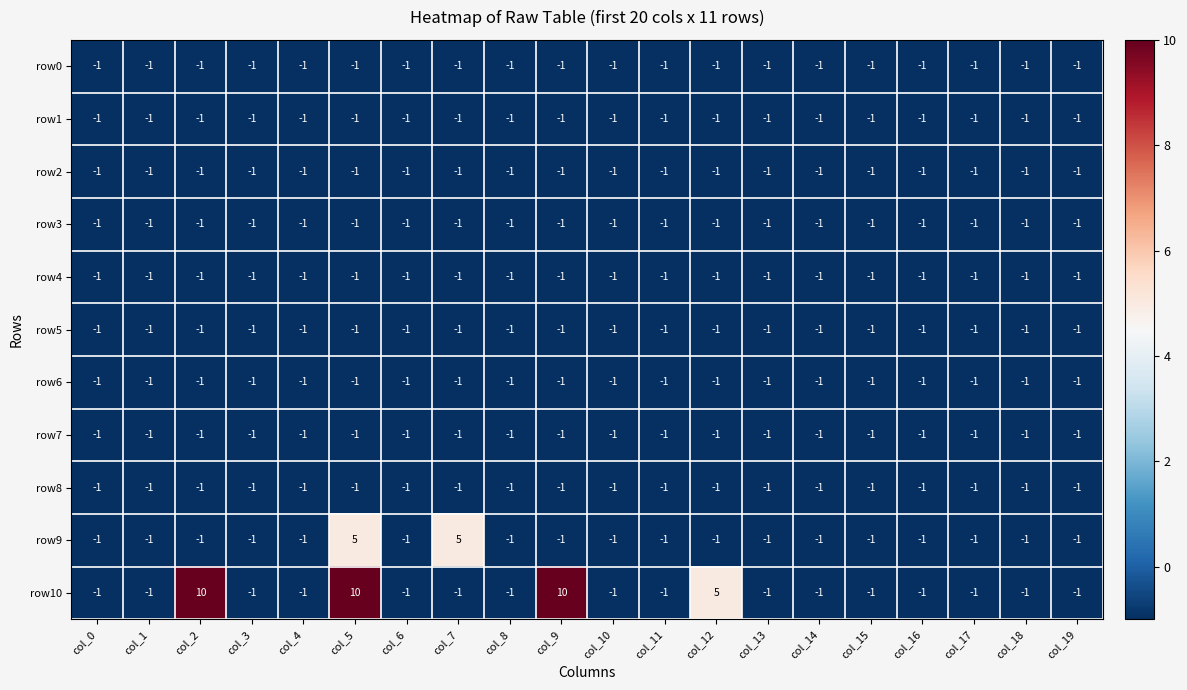

At which label is row0 closest to -1?

col_0